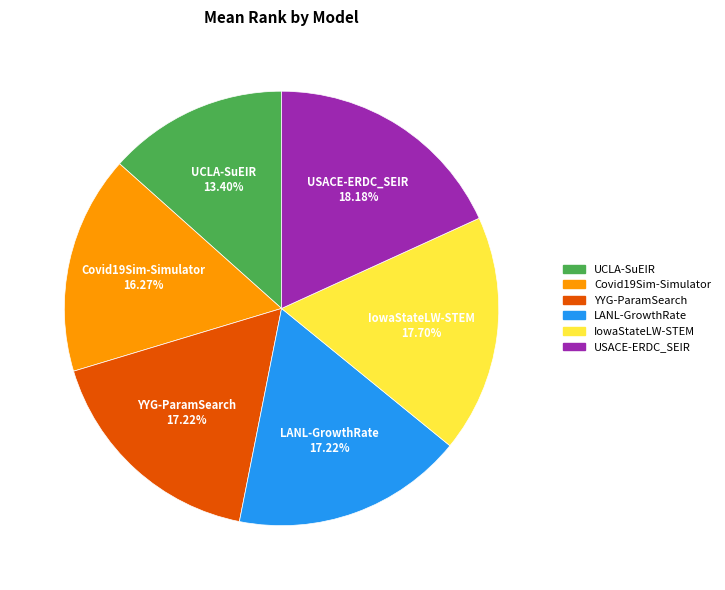

True or false: USACE-ERDC_SEIR accounts for 18% of the total.

True